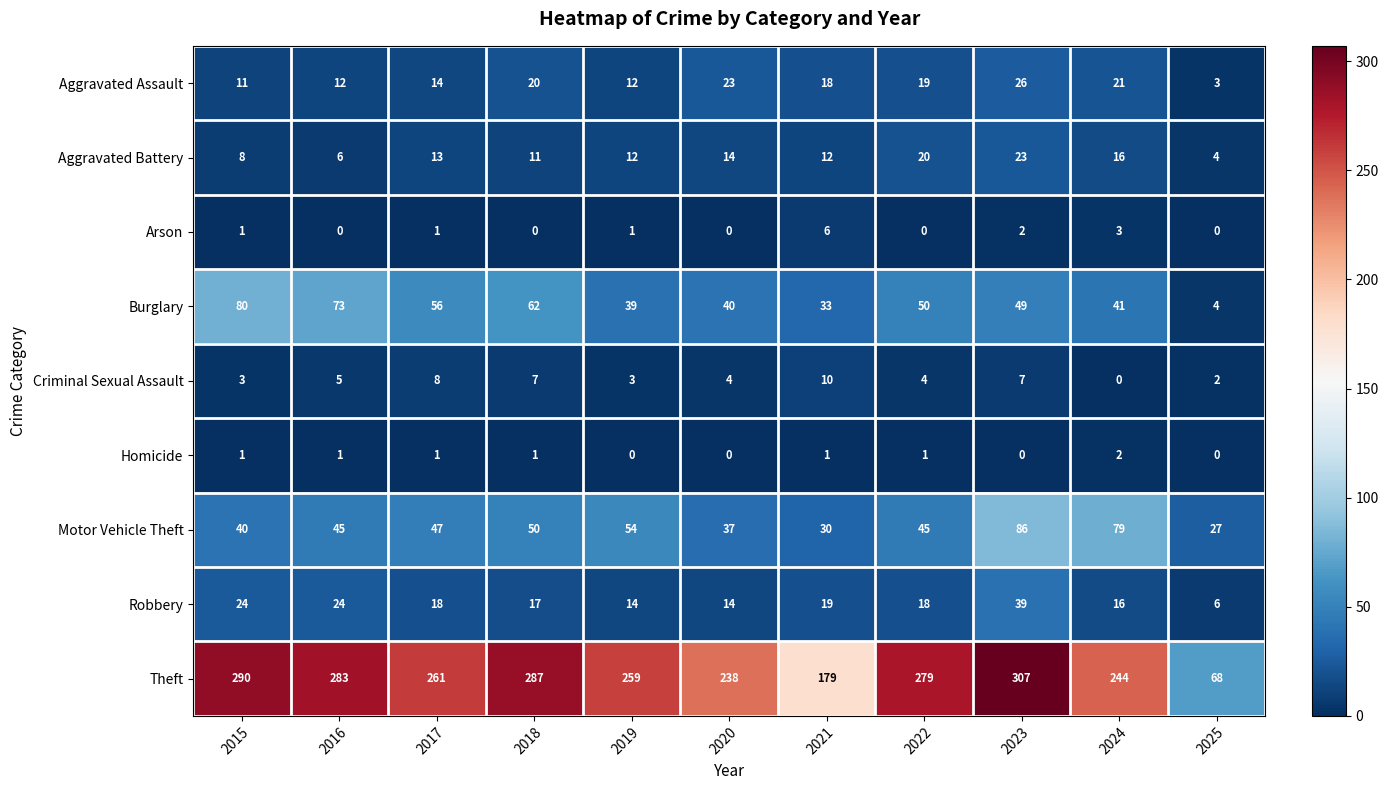

Rank the series by their maximum value, from highest to lowest.

Theft, Motor Vehicle Theft, Burglary, Robbery, Aggravated Assault, Aggravated Battery, Criminal Sexual Assault, Arson, Homicide